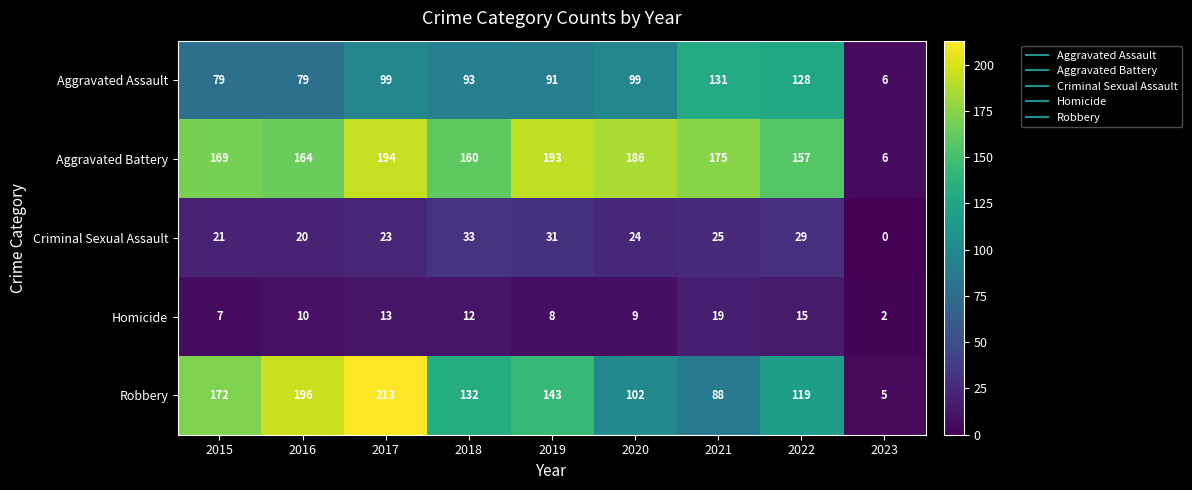

Where does the Robbery series first go above 132?

2015